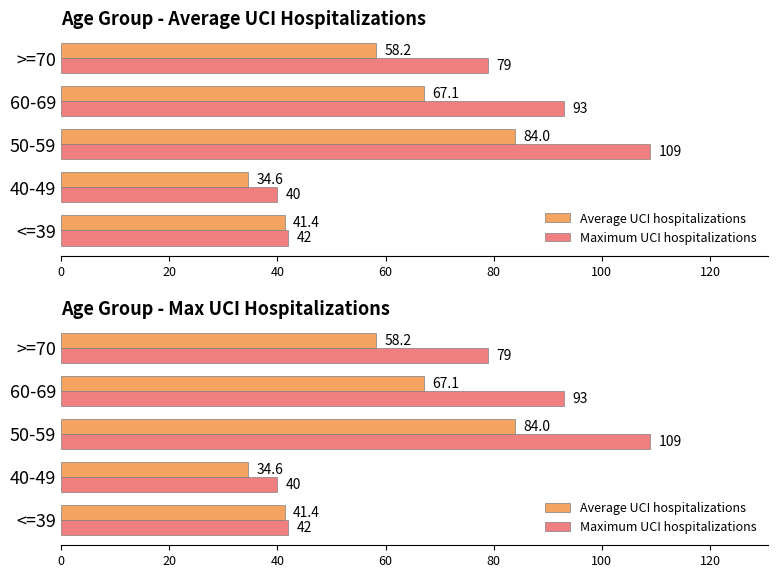

What is the maximum value for Maximum UCI hospitalizations?

109.0